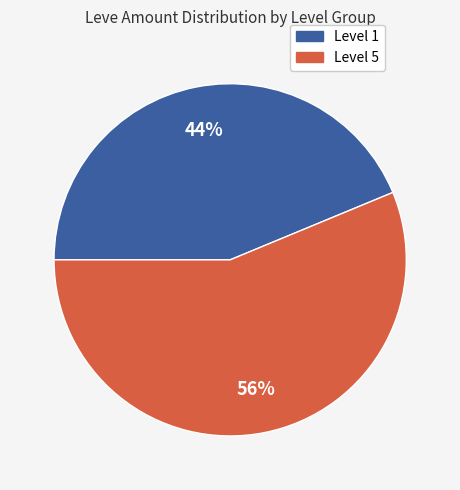

Is there a majority slice in this chart?

Yes